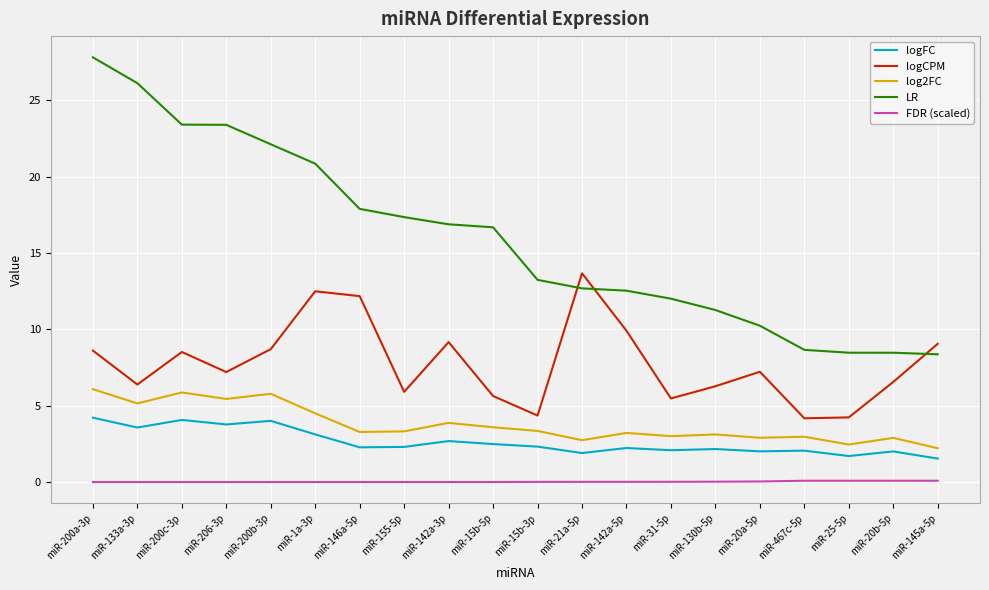

Does the chart have visible grid lines?

Yes